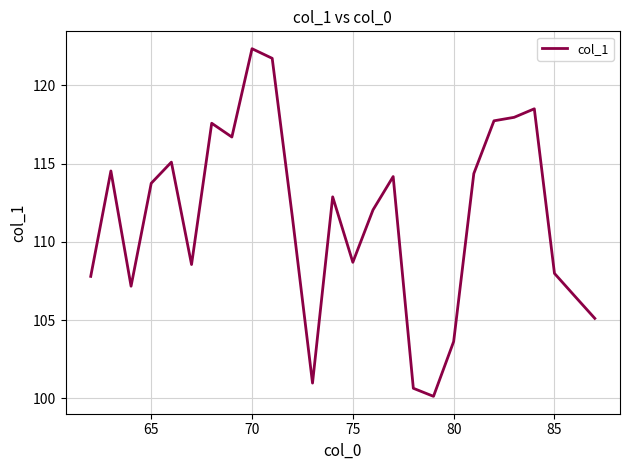

How many lines are shown in the chart?

1